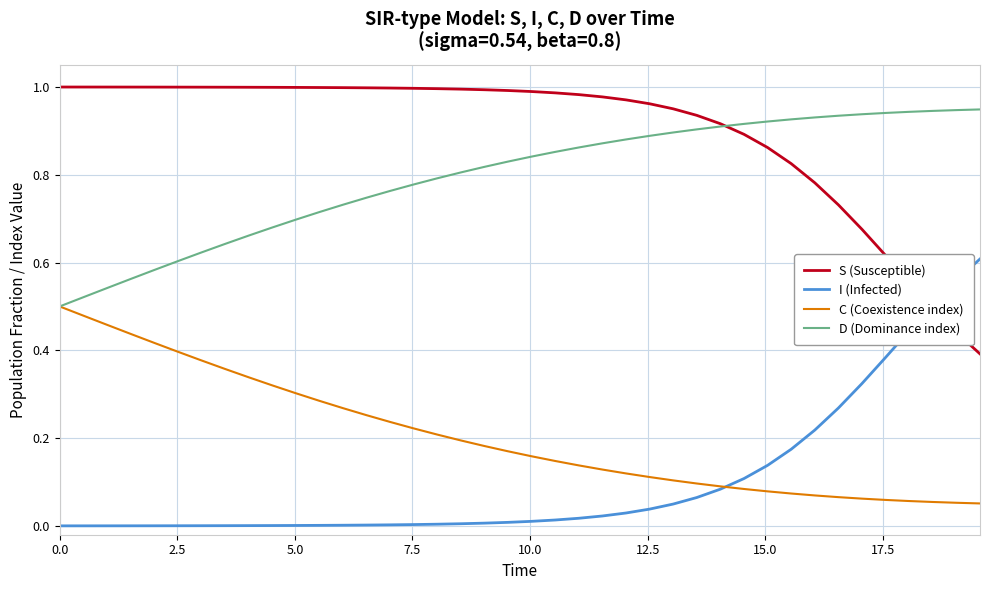

Rank the series by their maximum value, from lowest to highest.

C (Coexistence index), I (Infected), D (Dominance index), S (Susceptible)